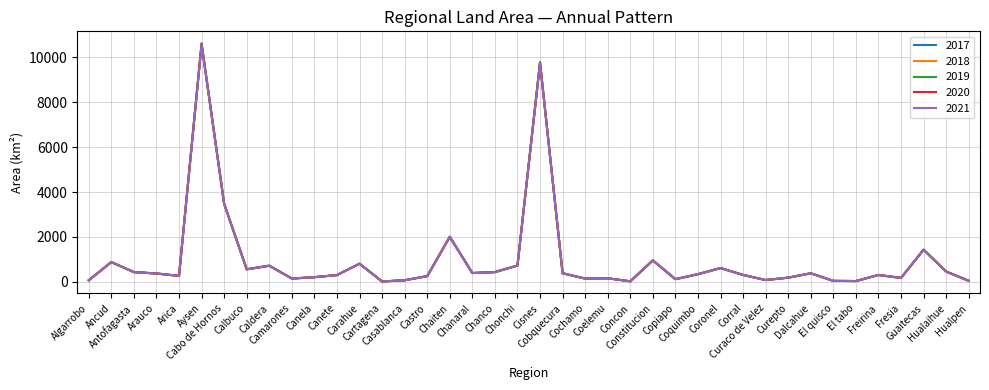

What is the average value of the 2018 series?

966.0